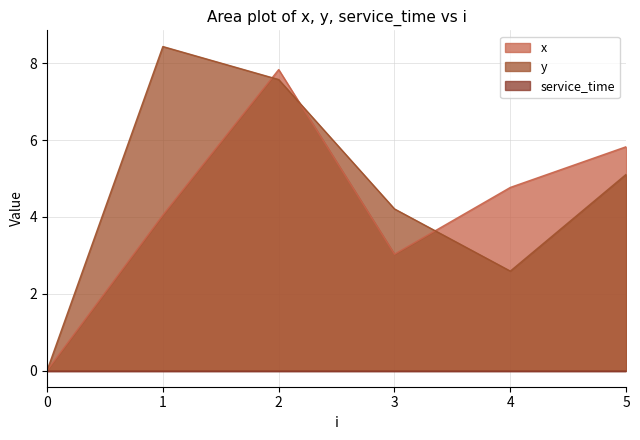

What is the value of the y point at the 4th from the left?

4.2